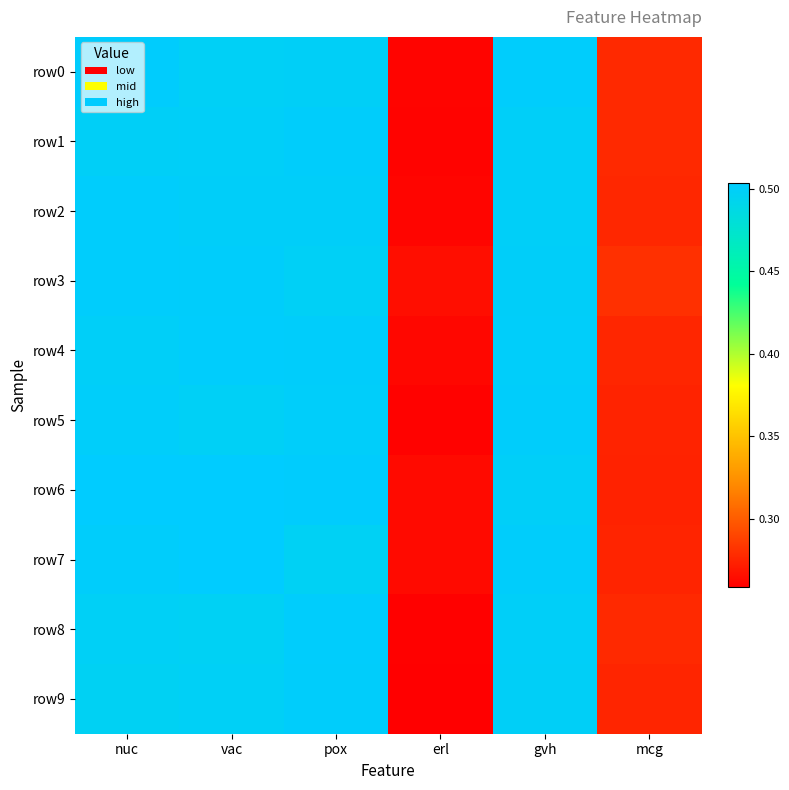

Reading left to right, transcribe all the data shown in this chart.

row0: nuc=0.5	vac=0.5	pox=0.5	erl=0.3	gvh=0.5	mcg=0.3
row1: nuc=0.5	vac=0.5	pox=0.5	erl=0.3	gvh=0.5	mcg=0.3
row2: nuc=0.5	vac=0.5	pox=0.5	erl=0.3	gvh=0.5	mcg=0.3
row3: nuc=0.5	vac=0.5	pox=0.5	erl=0.3	gvh=0.5	mcg=0.3
row4: nuc=0.5	vac=0.5	pox=0.5	erl=0.3	gvh=0.5	mcg=0.3
row5: nuc=0.5	vac=0.5	pox=0.5	erl=0.3	gvh=0.5	mcg=0.3
row6: nuc=0.5	vac=0.5	pox=0.5	erl=0.3	gvh=0.5	mcg=0.3
row7: nuc=0.5	vac=0.5	pox=0.5	erl=0.3	gvh=0.5	mcg=0.3
row8: nuc=0.5	vac=0.5	pox=0.5	erl=0.3	gvh=0.5	mcg=0.3
row9: nuc=0.5	vac=0.5	pox=0.5	erl=0.3	gvh=0.5	mcg=0.3